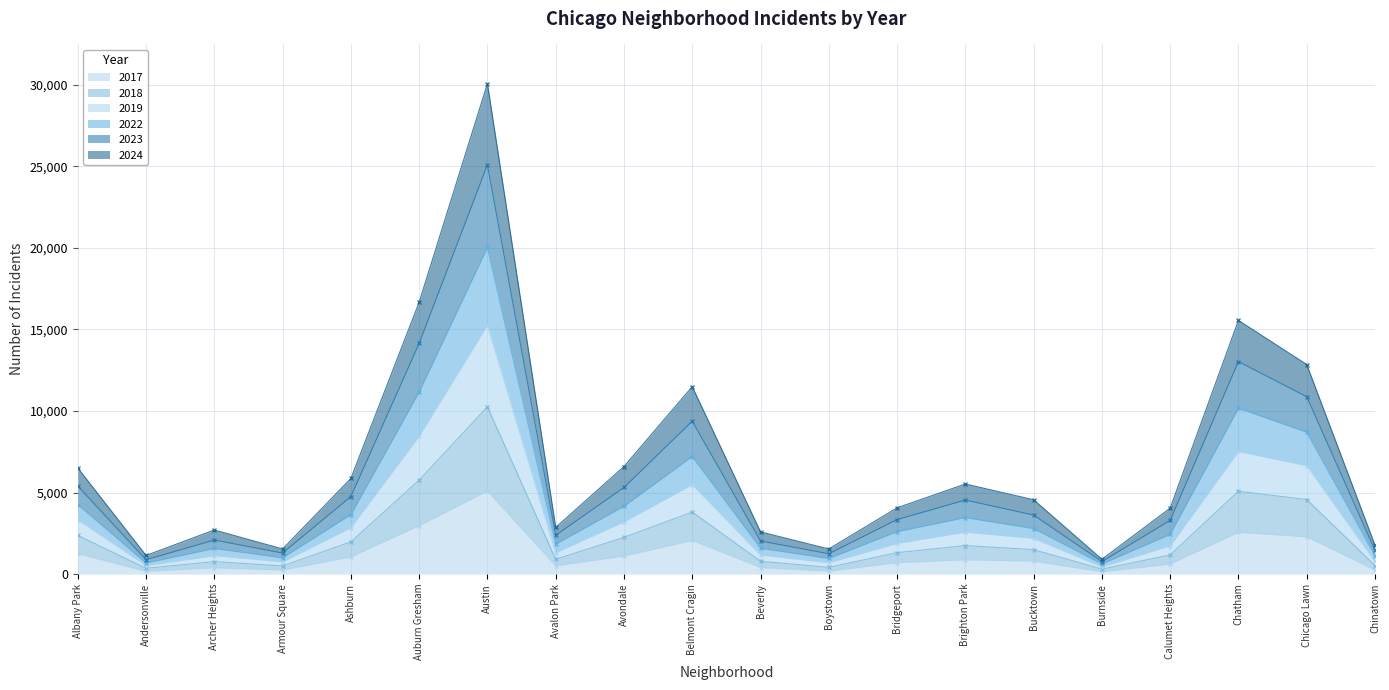

True or false: 2024 and 2022 intersect in this chart.

False